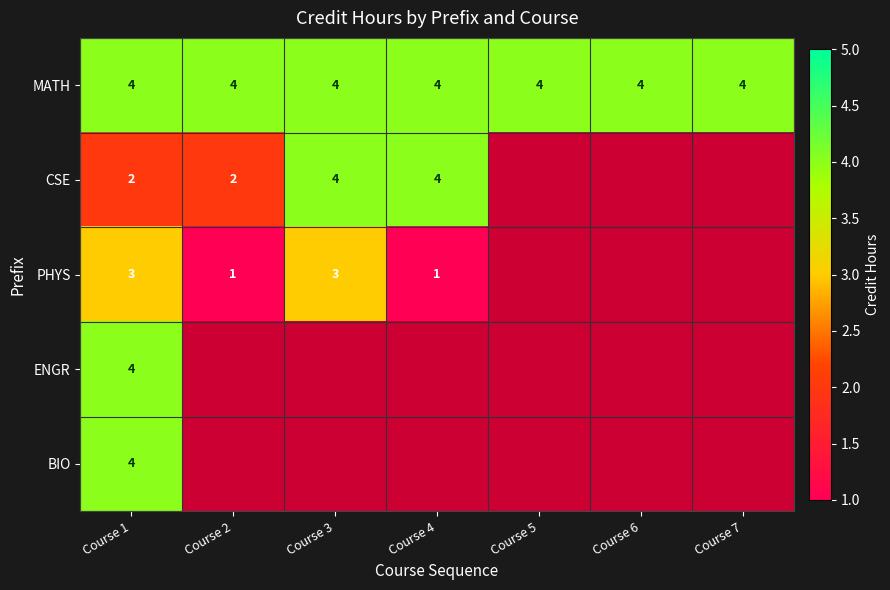

The value of MATH at Course 3 is 2. True or false?

False